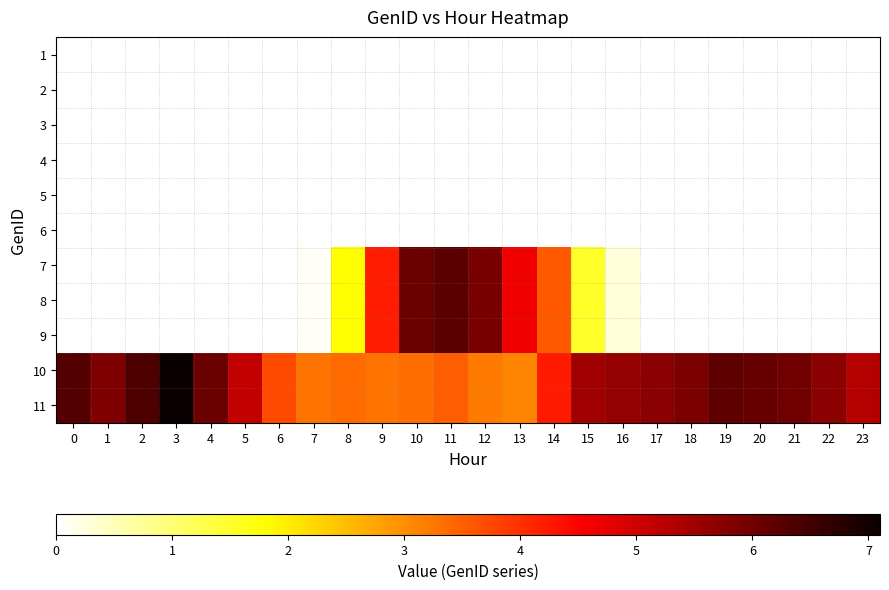

Which series has the largest range (max minus min)?

10